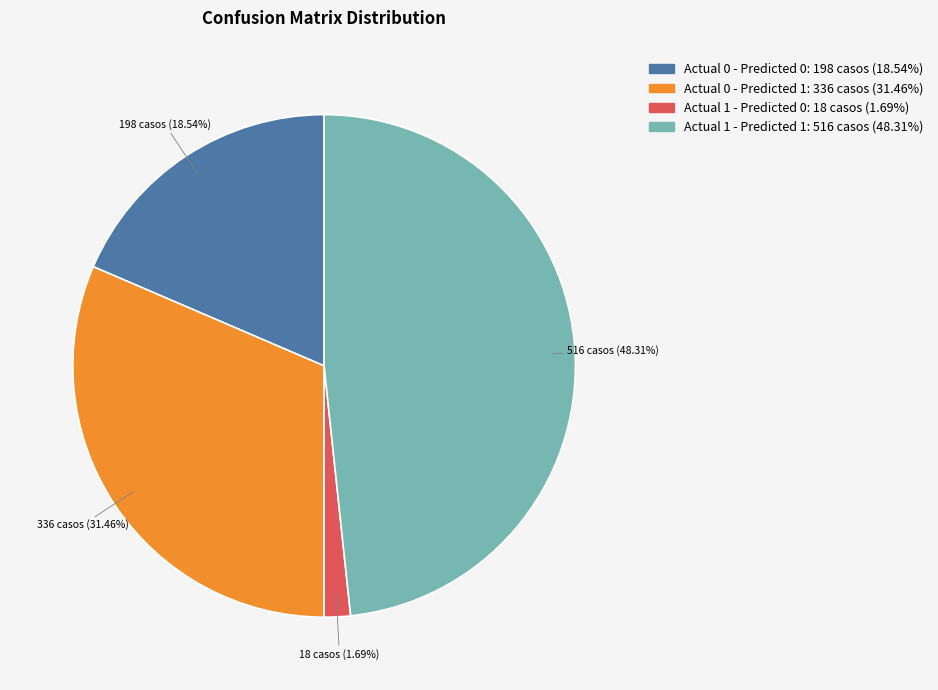

What percentage is the Actual 1 - Predicted 0 slice, to the nearest percent?

2%